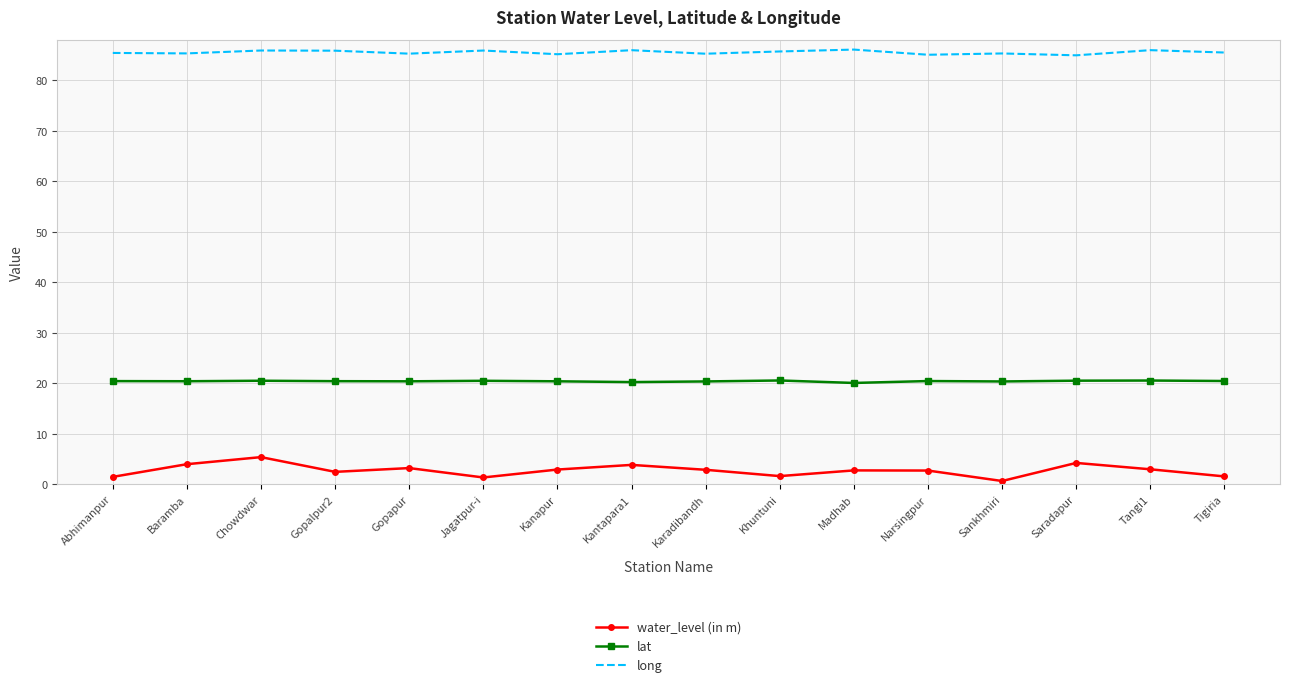

What is the difference between the highest and lowest values at Saradapur?

80.7